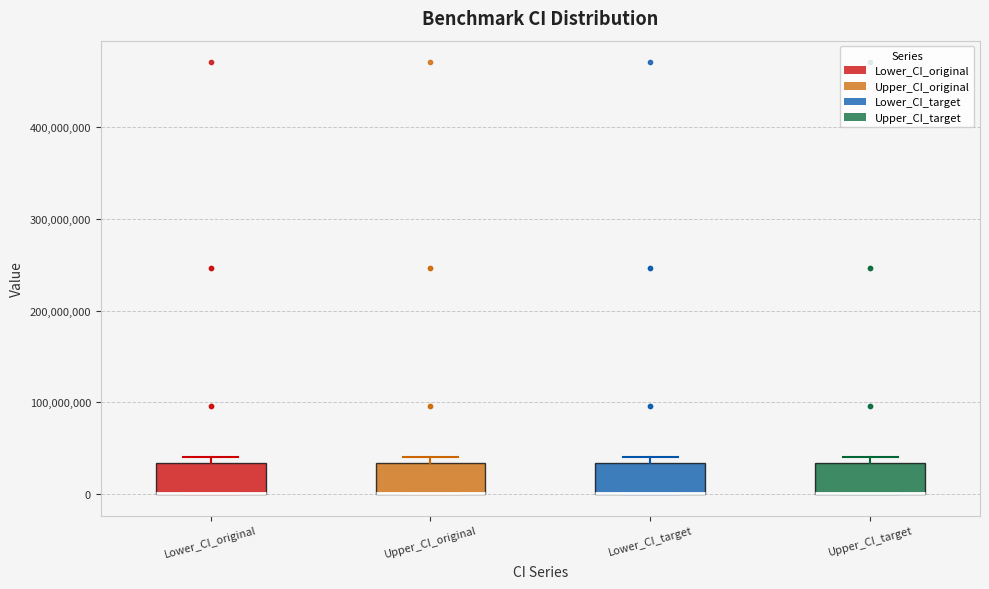

Where is the lower edge of the box for Lower_CI_target on the y-axis? The values are not printed on the chart, so give them approximately, as read against the axis.

0